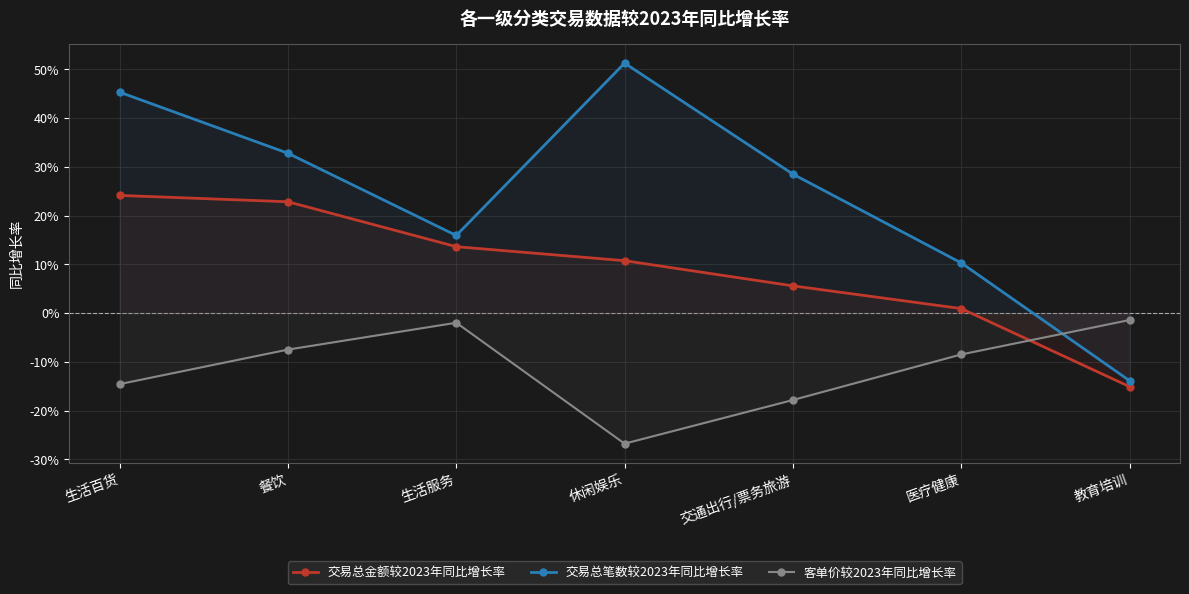

What is the difference between the 交易总金额较2023年同比增长率 values at 餐饮 and 医疗健康?

0.2